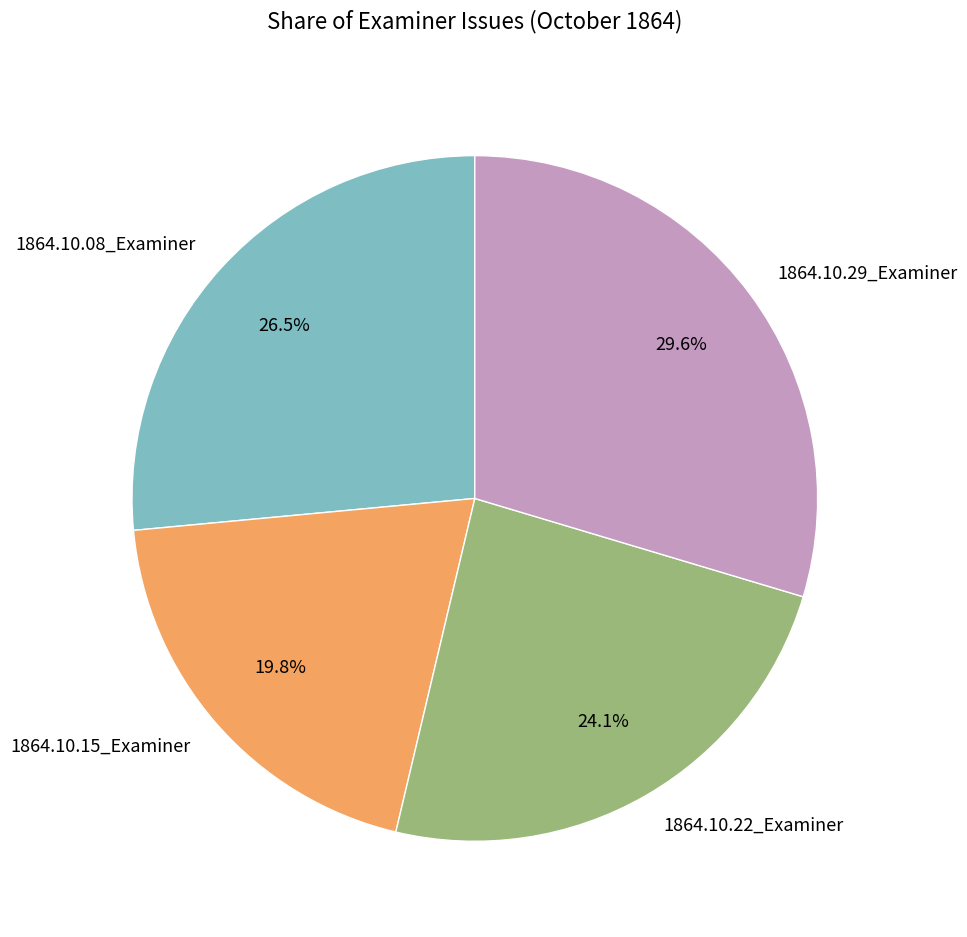

Which category has the biggest portion of the pie?

1864.10.29_Examiner